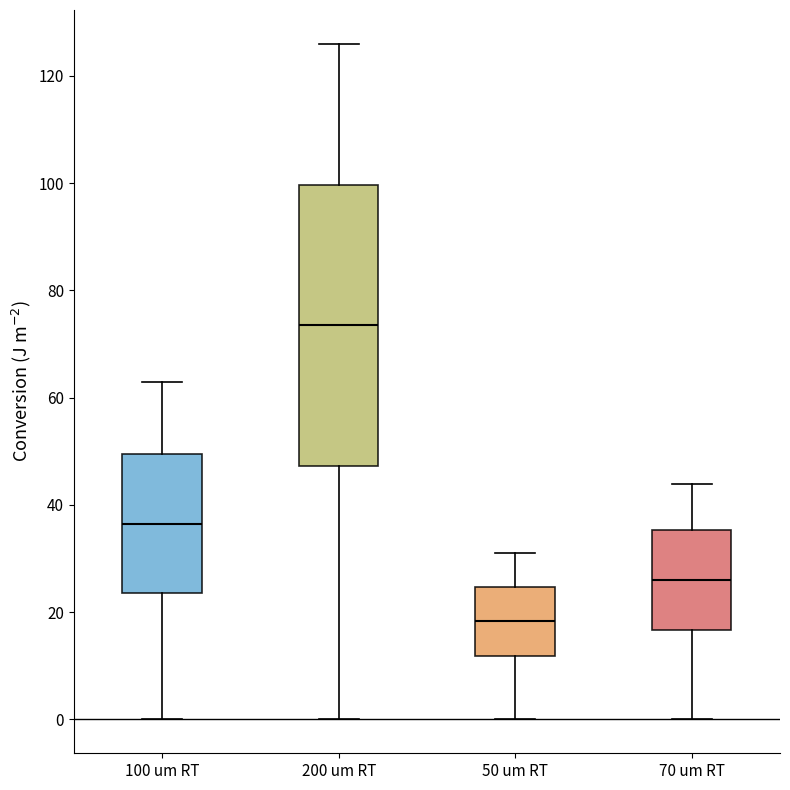

Reading left to right, read every box against the y-axis: the position of its median line, the range the box covers, and the ends of its whiskers. The values are not printed on the chart, so give them approximately, as read against the axis.

100 um RT: median 36, box 24 to 50, whiskers 0 to 64
200 um RT: median 74, box 48 to 100, whiskers 0 to 126
50 um RT: median 18, box 12 to 24, whiskers 0 to 32
70 um RT: median 26, box 16 to 36, whiskers 0 to 44